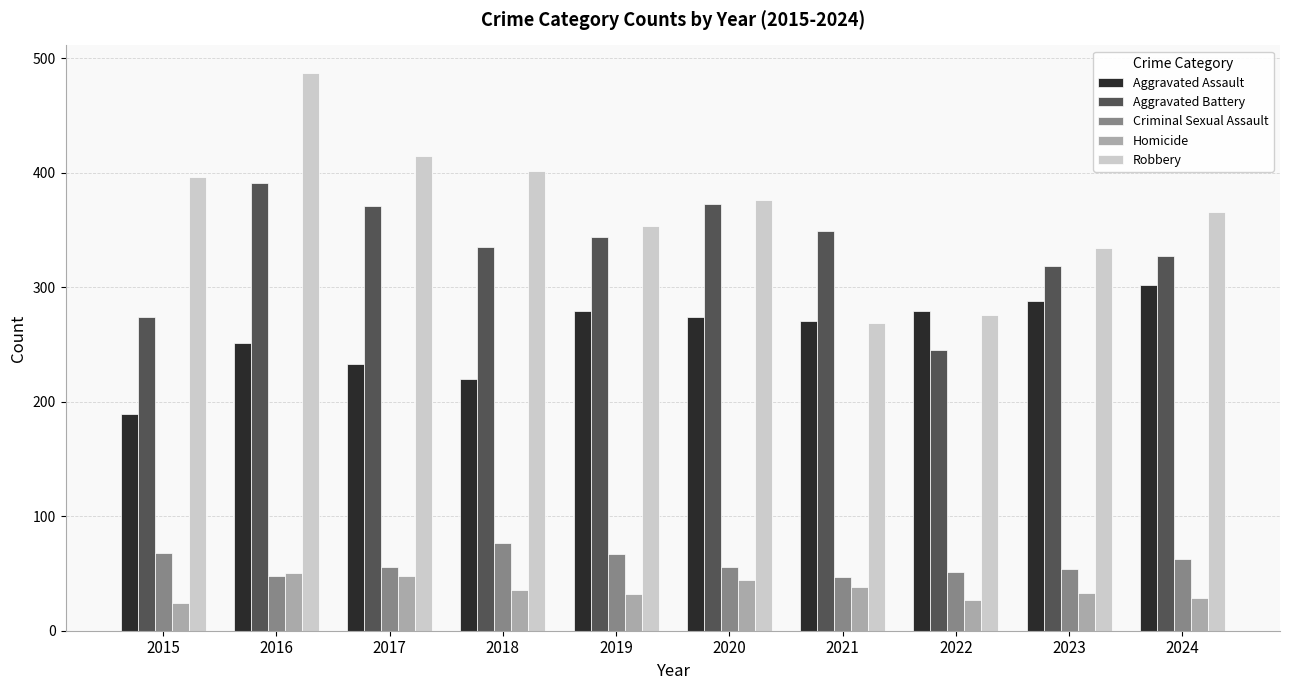

What is the difference between the highest and lowest values at 2022?

252